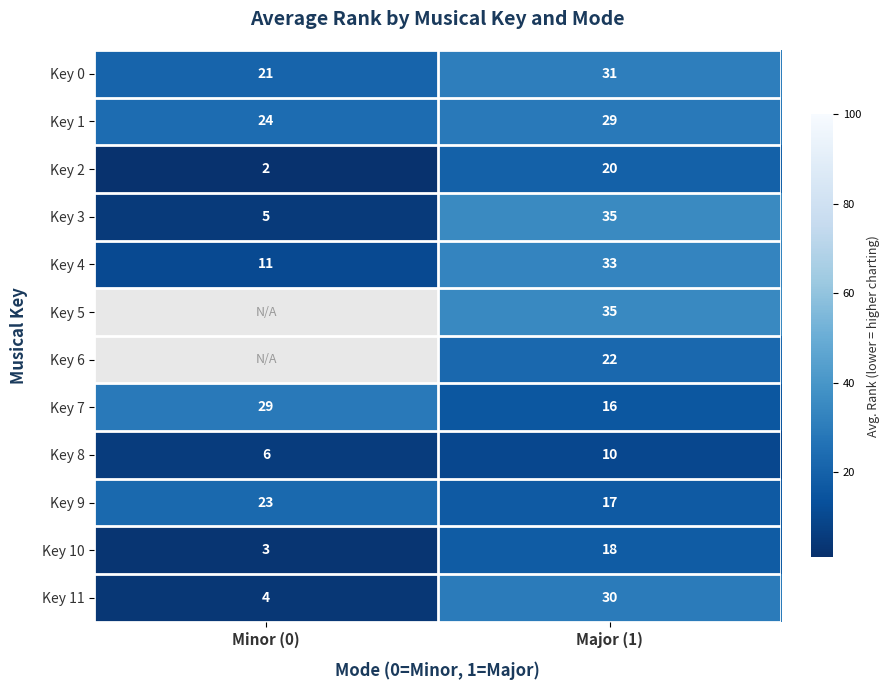

What is the lowest value of the Key 0 series?

21